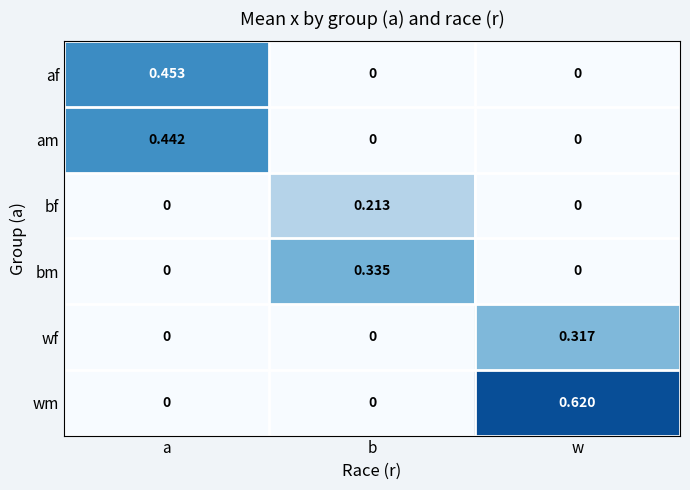

Between a and w, which series saw the biggest shift?

wm